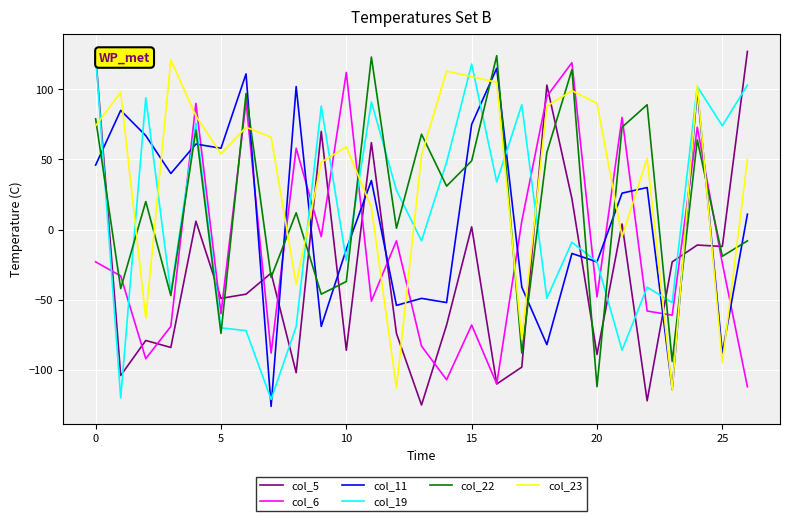

What is the minimum value for col_22?

-112